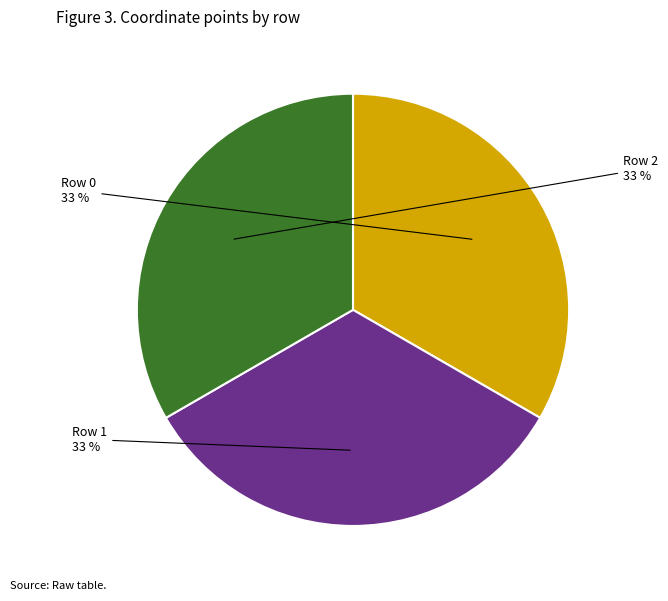

To the nearest percent, what is the average slice percentage?

33%